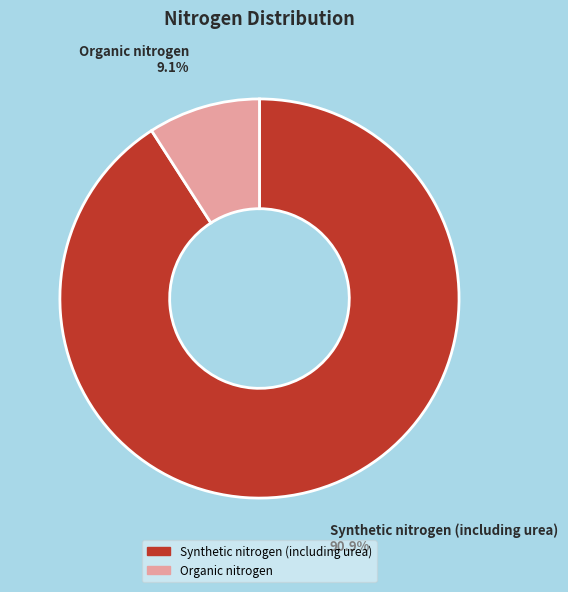

Combined, what portion of the pie is Organic nitrogen and Synthetic nitrogen (including urea)?

100.0%